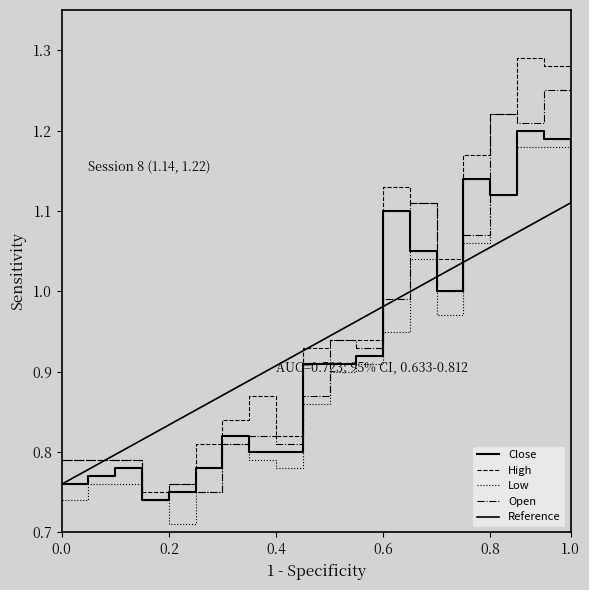

True or false: Open and Low intersect in this chart.

False